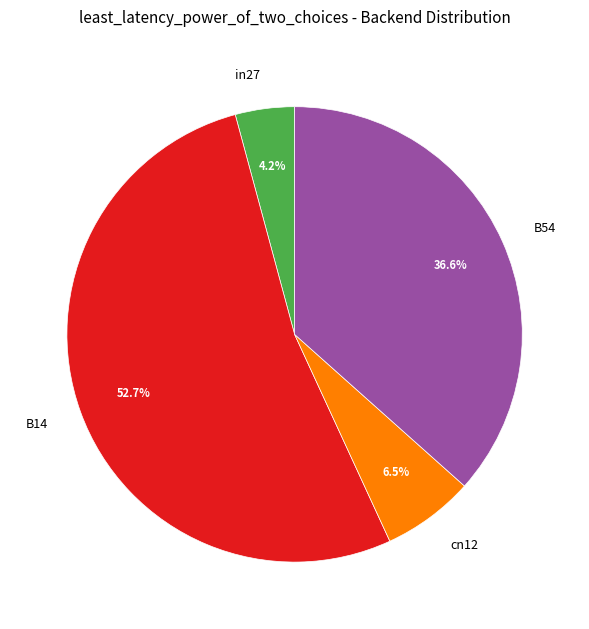

Is there a majority slice in this chart?

Yes